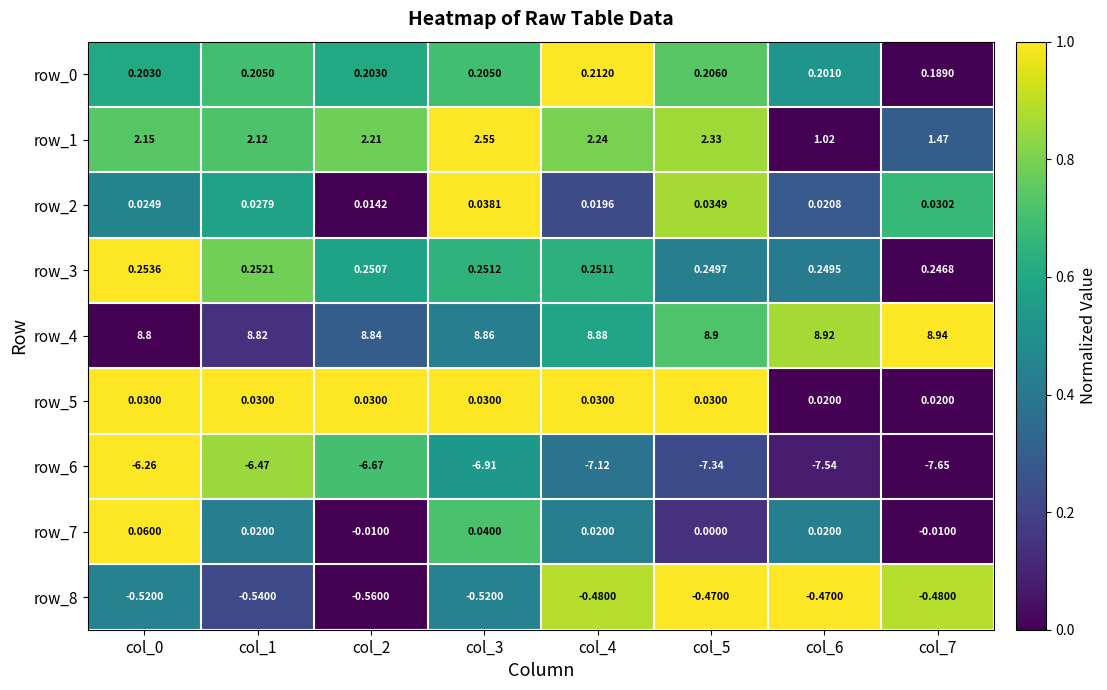

How many distinct data groups are displayed?

9